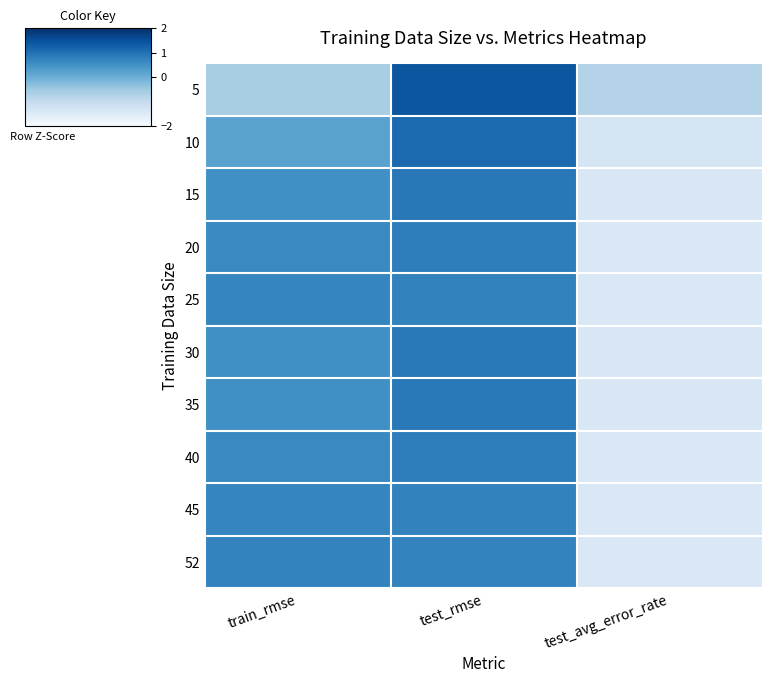

Reading left to right, what are all the values shown in this chart?

5: train_rmse=-0.6	test_rmse=1.4	test_avg_error_rate=-0.8
10: train_rmse=0.2	test_rmse=1.1	test_avg_error_rate=-1.3
15: train_rmse=0.5	test_rmse=0.9	test_avg_error_rate=-1.4
20: train_rmse=0.6	test_rmse=0.8	test_avg_error_rate=-1.4
25: train_rmse=0.7	test_rmse=0.7	test_avg_error_rate=-1.4
30: train_rmse=0.5	test_rmse=0.9	test_avg_error_rate=-1.4
35: train_rmse=0.5	test_rmse=0.9	test_avg_error_rate=-1.4
40: train_rmse=0.6	test_rmse=0.8	test_avg_error_rate=-1.4
45: train_rmse=0.7	test_rmse=0.7	test_avg_error_rate=-1.4
52: train_rmse=0.7	test_rmse=0.7	test_avg_error_rate=-1.4